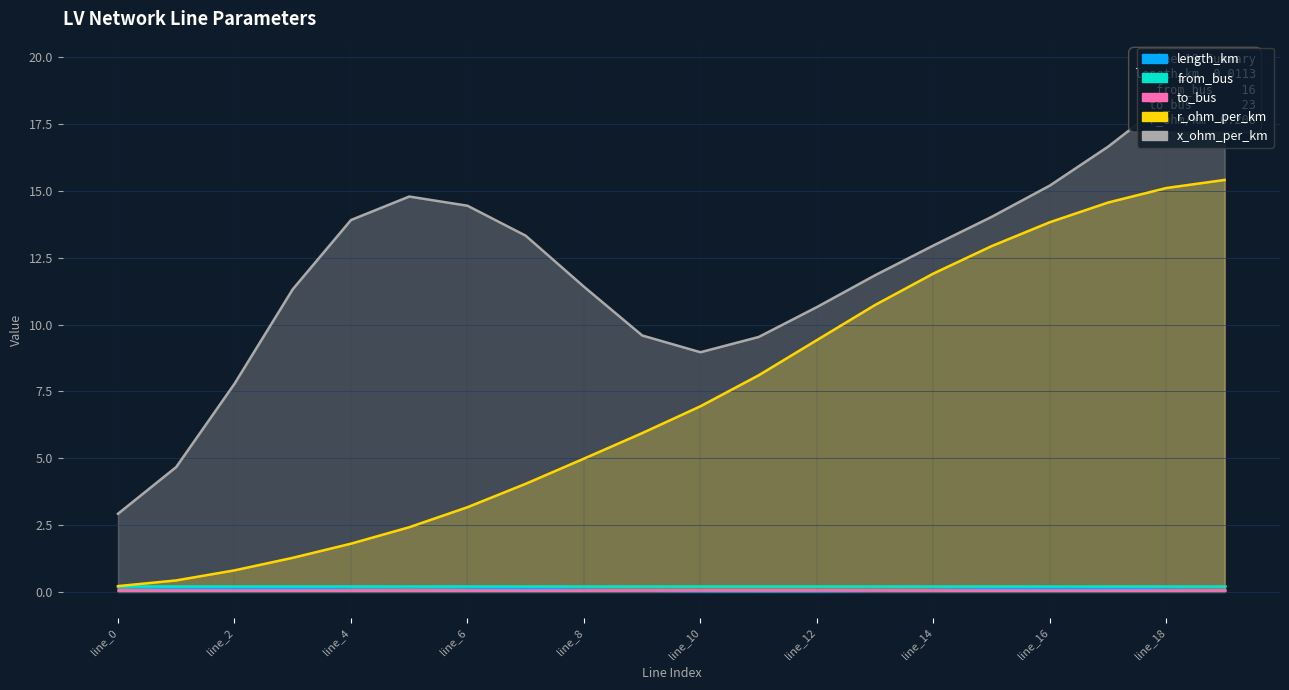

Which has a higher value, line_17 or line_13?

line_17